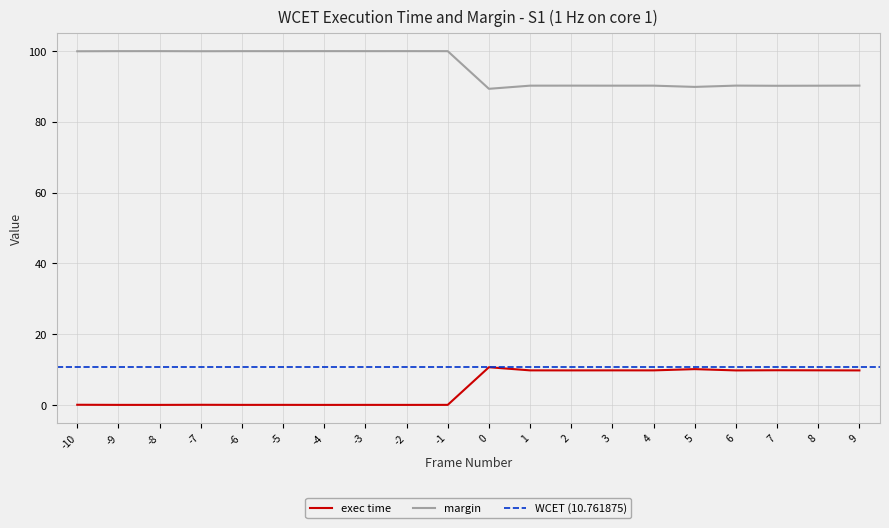

Which series has the widest spread of values?

margin